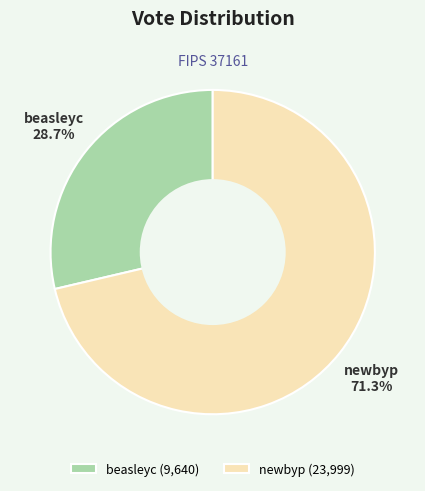

What percentage is NOT represented by beasleyc?

71.3%